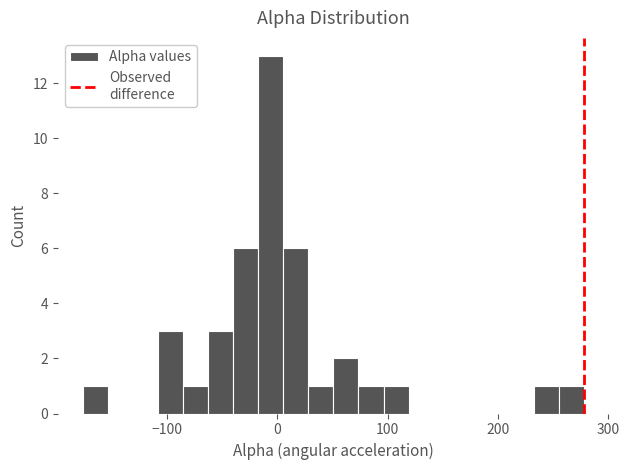

Around what value on the x-axis is the tallest bar? Give the approximate position of its centre, as read against the axis.

-10